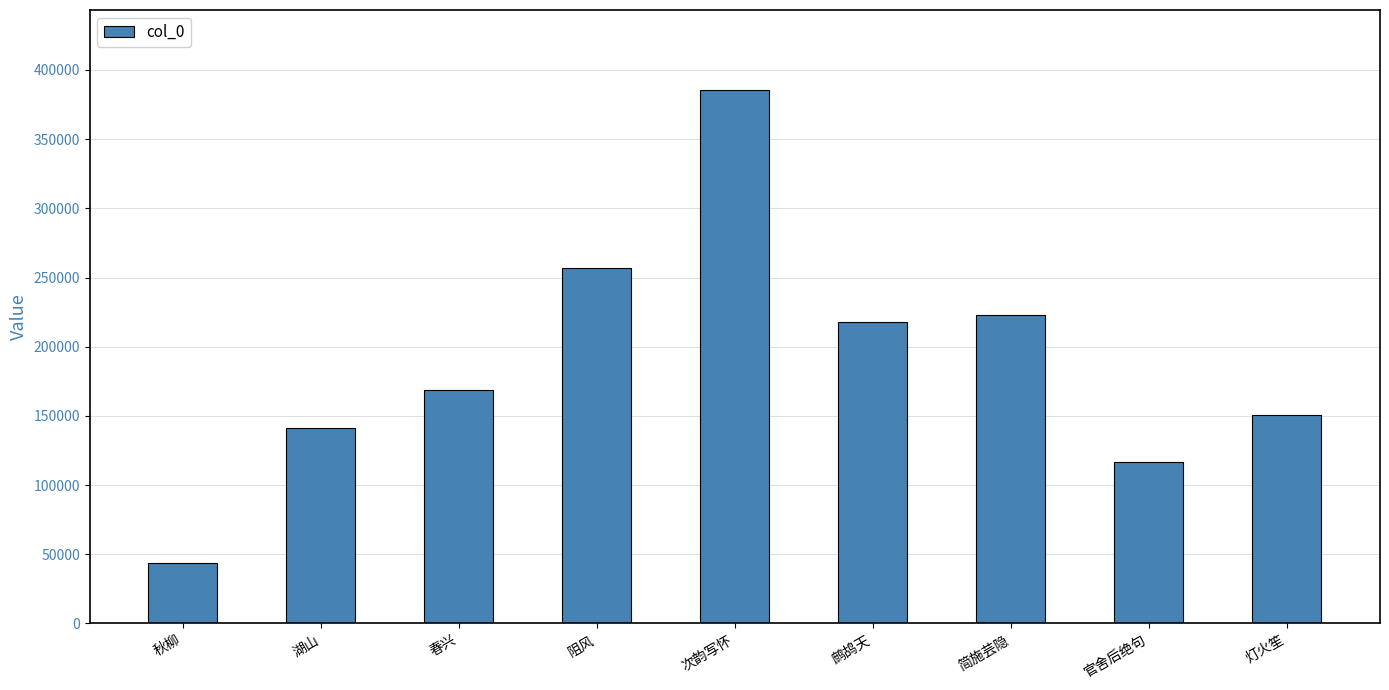

What is the greatest value displayed?

385481